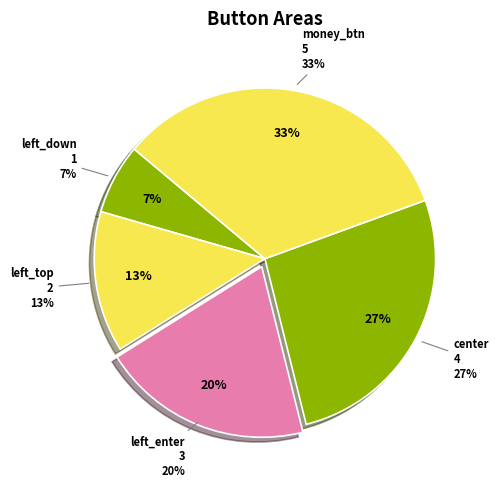

To the nearest percent, what is the difference between the center and left_down slice percentages?

20%